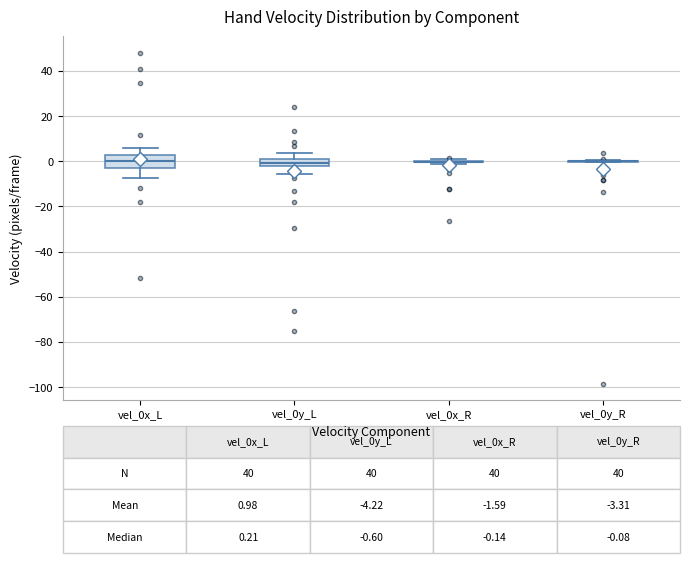

Comparing the boxes themselves (not the whiskers), which one is the tallest?

vel_0x_L